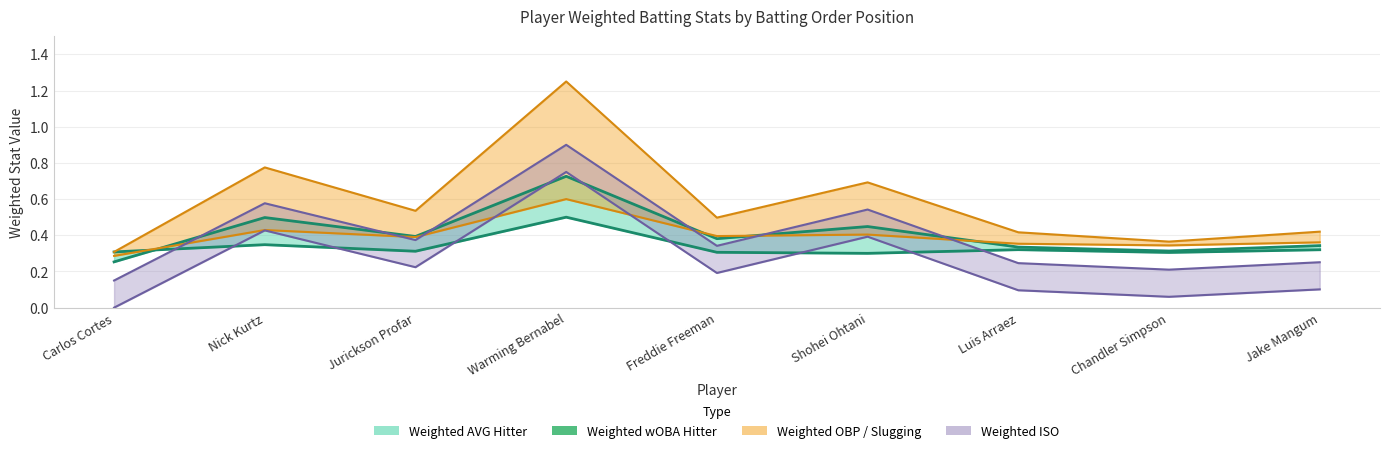

What is the sum of all Weighted Slugging values?

5.3